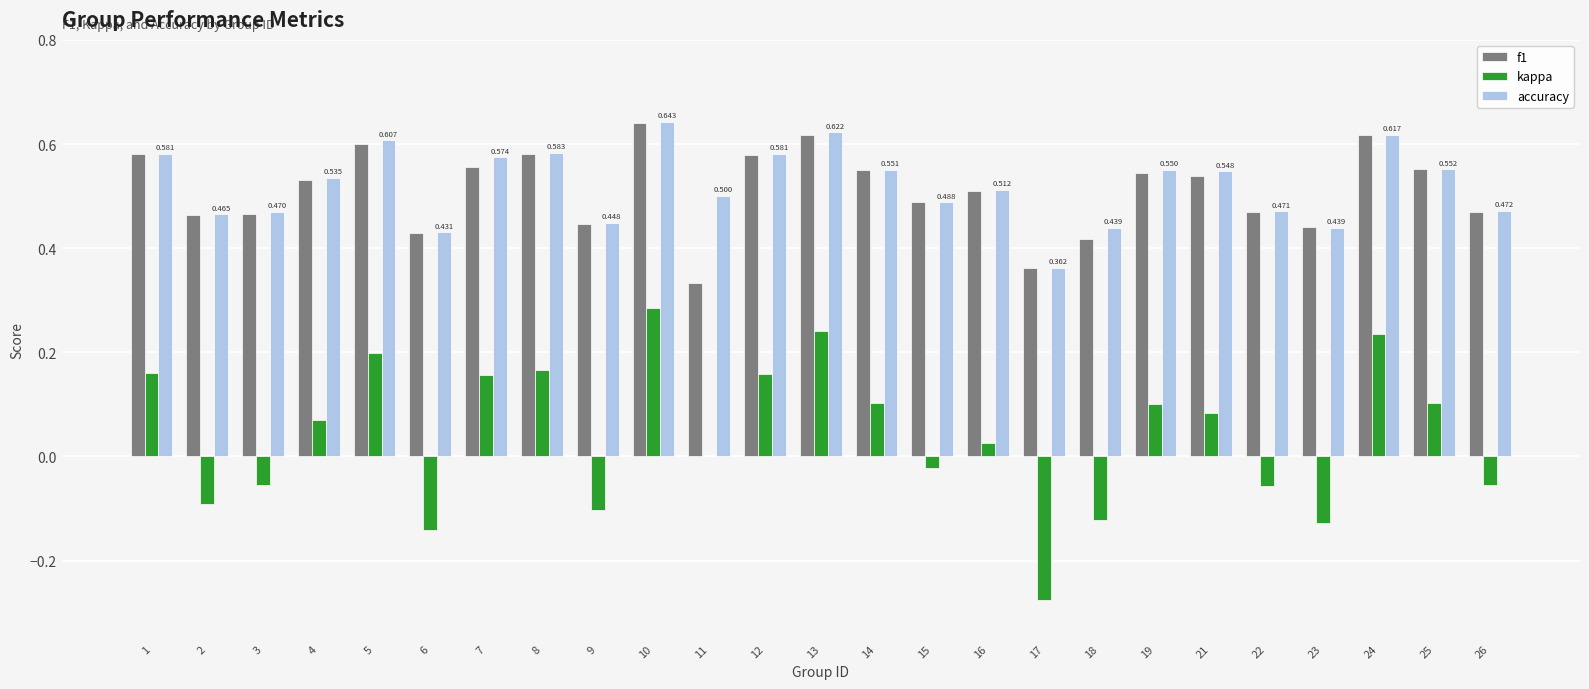

What are all the series names shown in the legend?

f1, kappa, accuracy